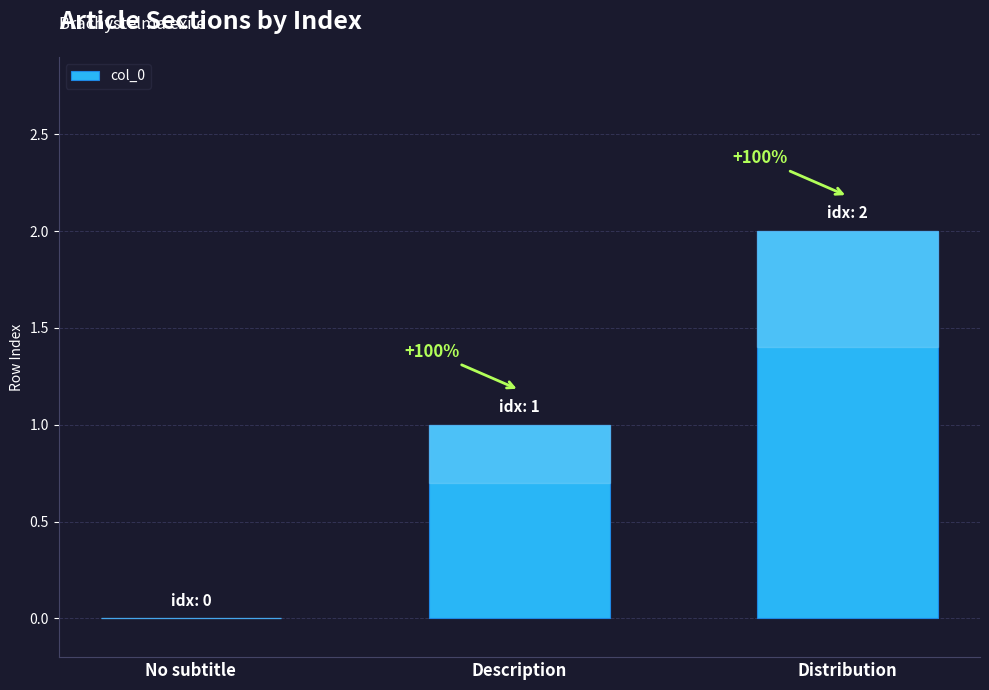

Does the chart contain any negative values?

No